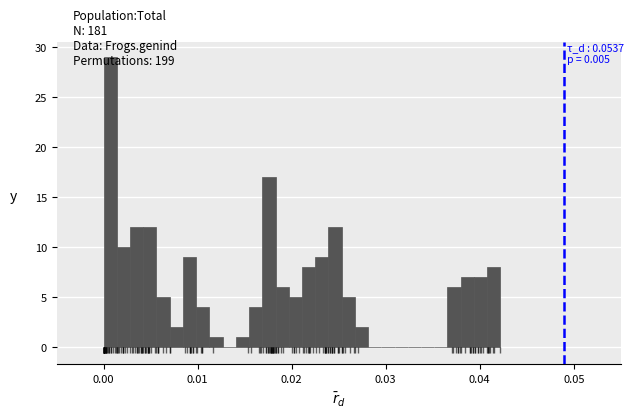

Around what value on the x-axis is the tallest bar? Give the approximate position of its centre, as read against the axis.

0.001